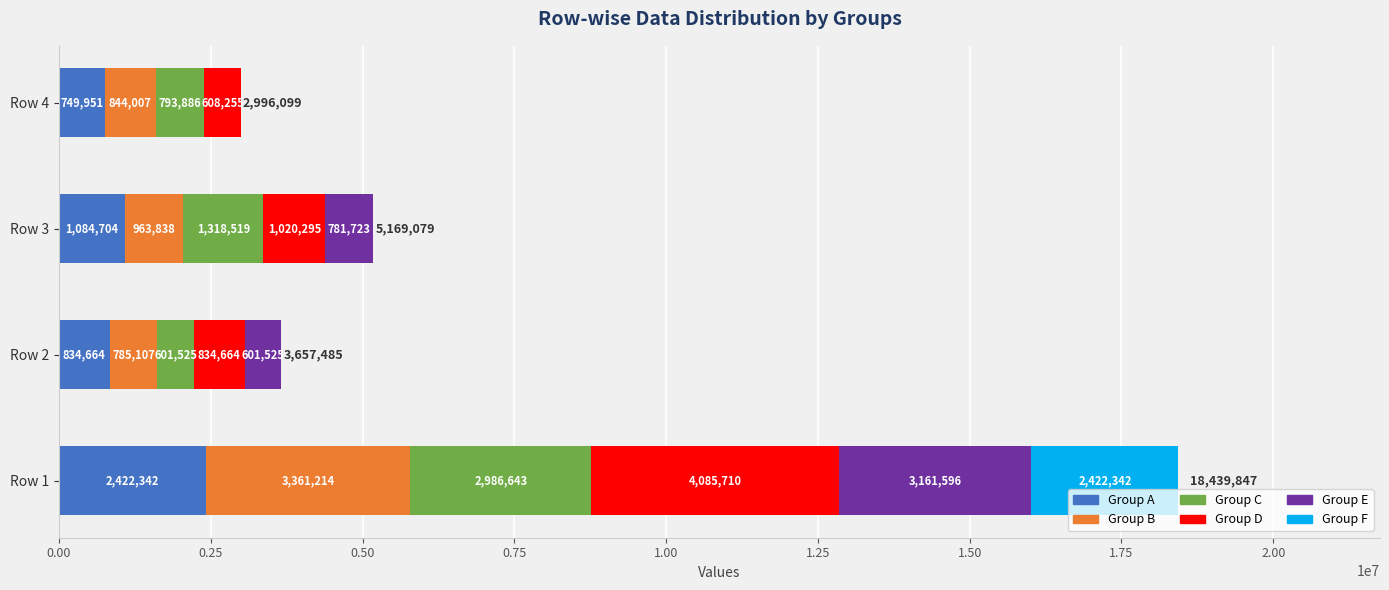

What is the total value across all series at Row 3?

5169079